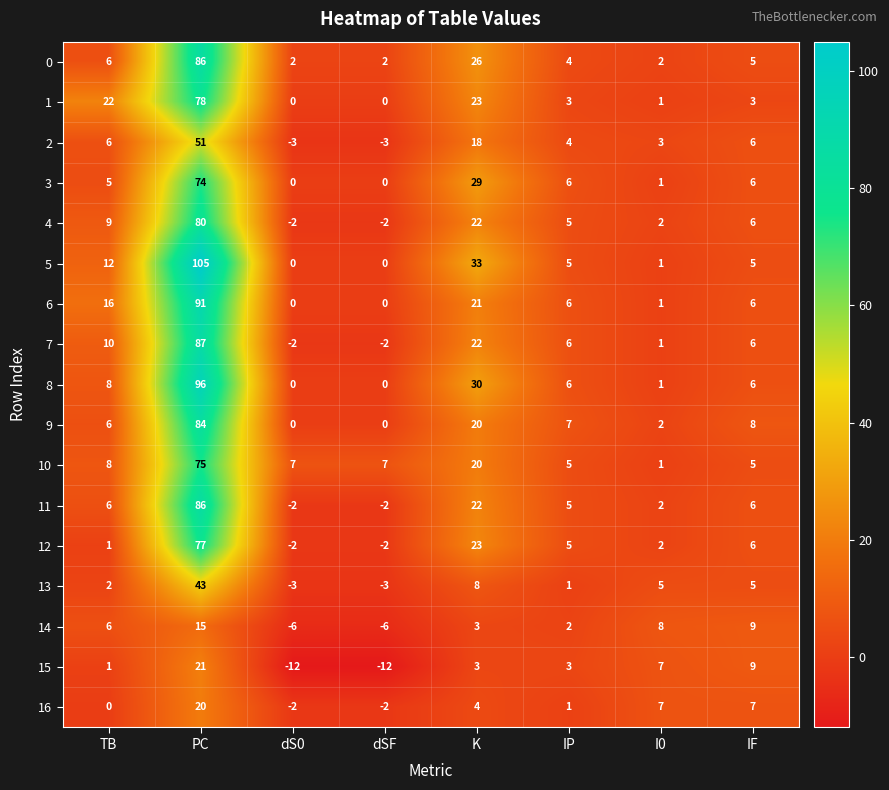

What is the difference between the 9 values at TB and K?

14